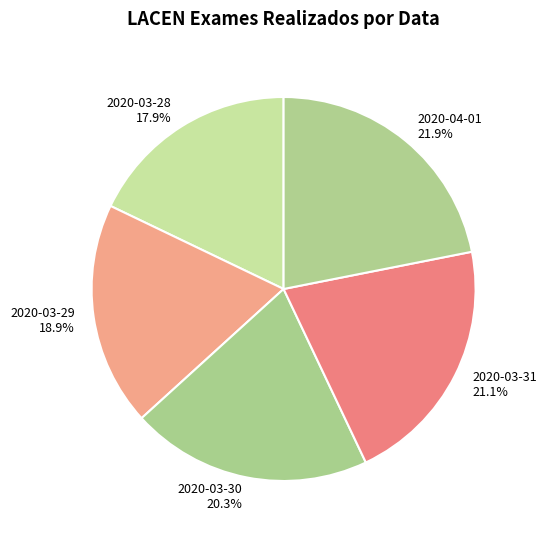

Rank the categories by value from highest to lowest.

2020-04-01, 2020-03-31, 2020-03-30, 2020-03-29, 2020-03-28